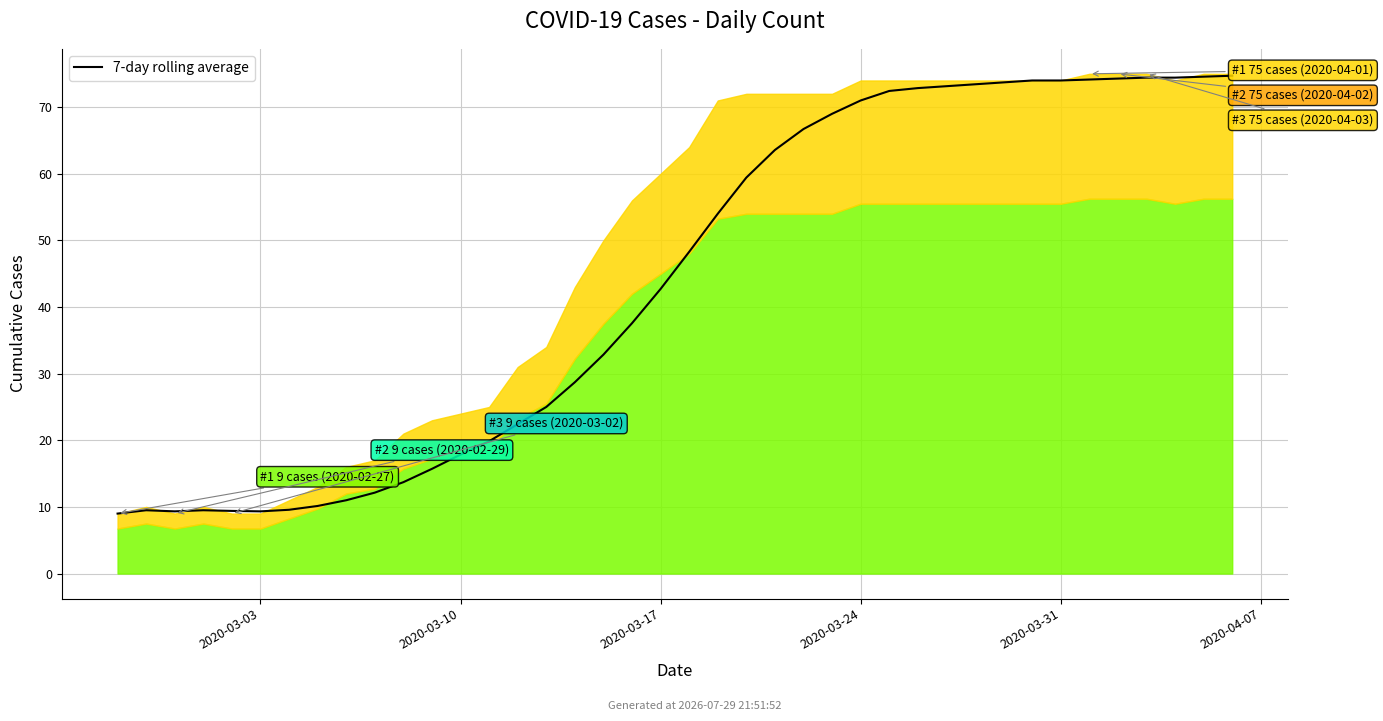

Reading left to right, extract all data points from this chart.

9.0	9.5	9.3	9.5	9.4	9.3	9.6	10.1	11.0	12.1	13.7	15.7	17.9	19.9	22.4	25.0	28.7	32.9	37.6	42.7	48.3	54.0	59.4	63.6	66.7	69.0	71.0	72.4	72.9	73.1	73.4	73.7	74.0	74.0	74.1	74.3	74.4	74.4	74.6	74.7